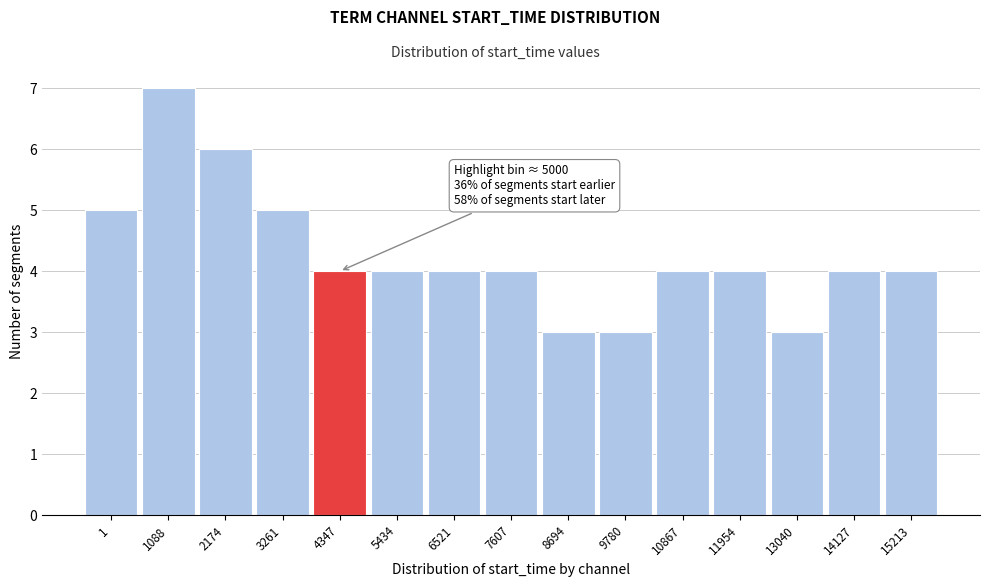

Reading left to right, list all the values displayed in this chart.

1=5	1088=7	2174=6	3261=5	4347=4	5434=4	6521=4	7607=4	8694=3	9780=3	10867=4	11954=4	13040=3	14127=4	15213=4